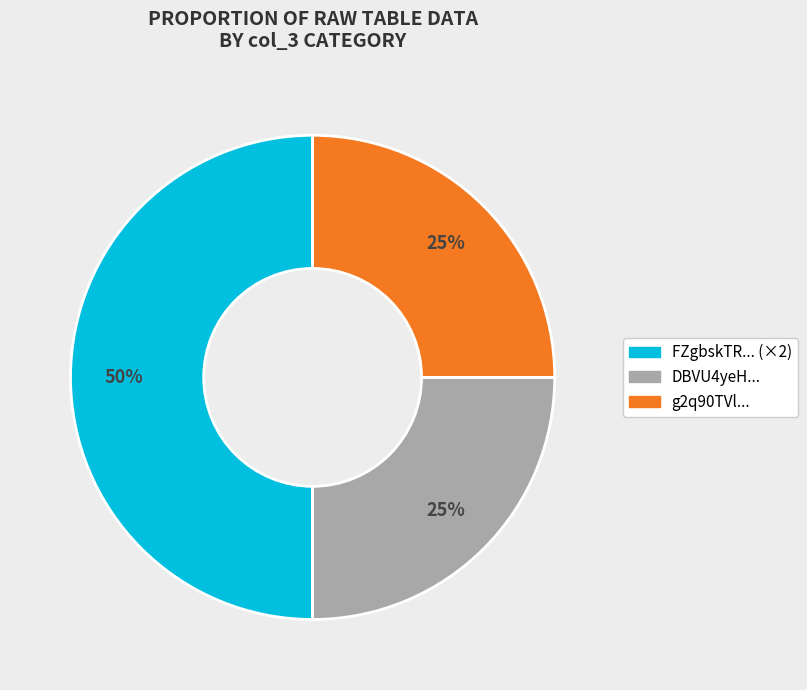

To the nearest percent, what is the difference between the largest and smallest slice percentages?

25%